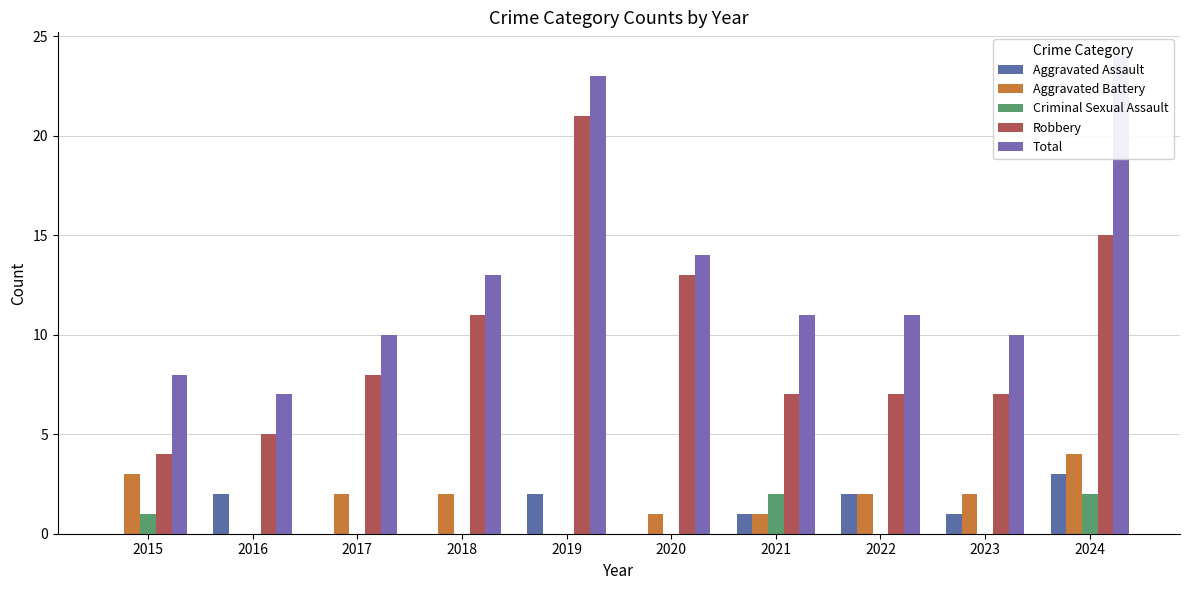

Where is Criminal Sexual Assault nearest to the value 1?

2015